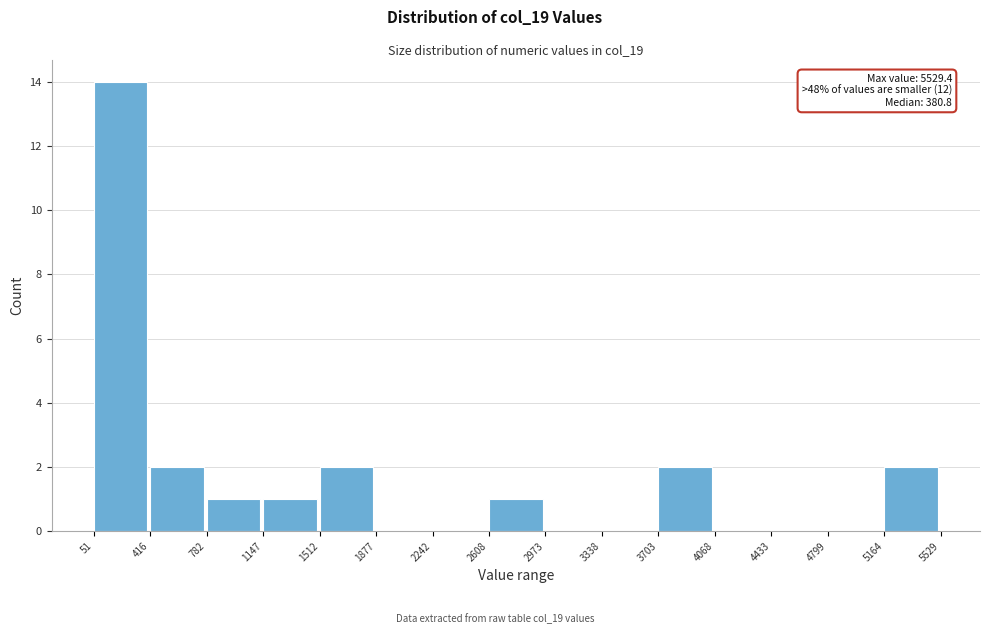

Which range on the x-axis has the tallest bar?

51 to 416